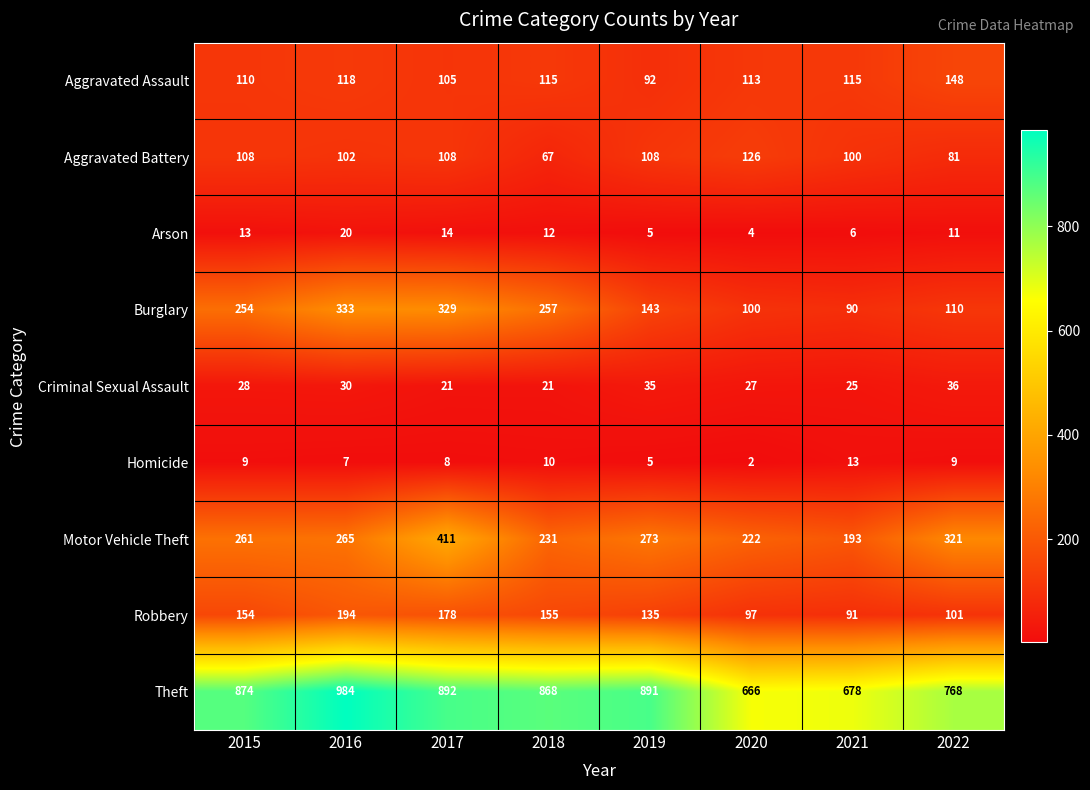

What is the spread (max minus min) of values at 2016?

977